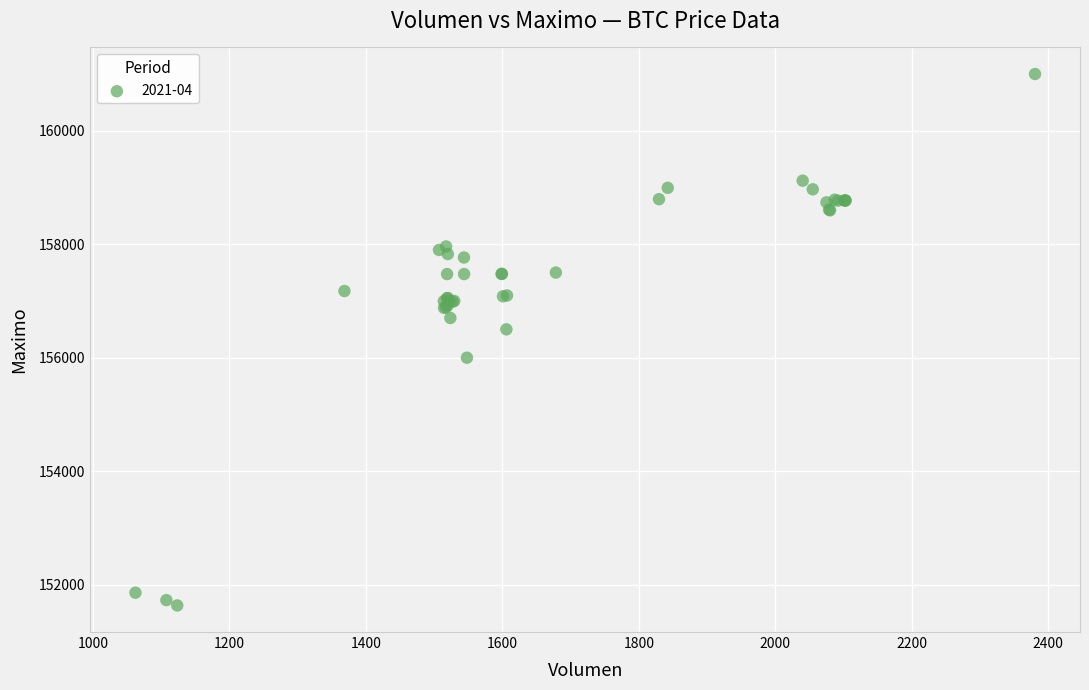

What Y value in the scatter plot is closest to 156316?

156500